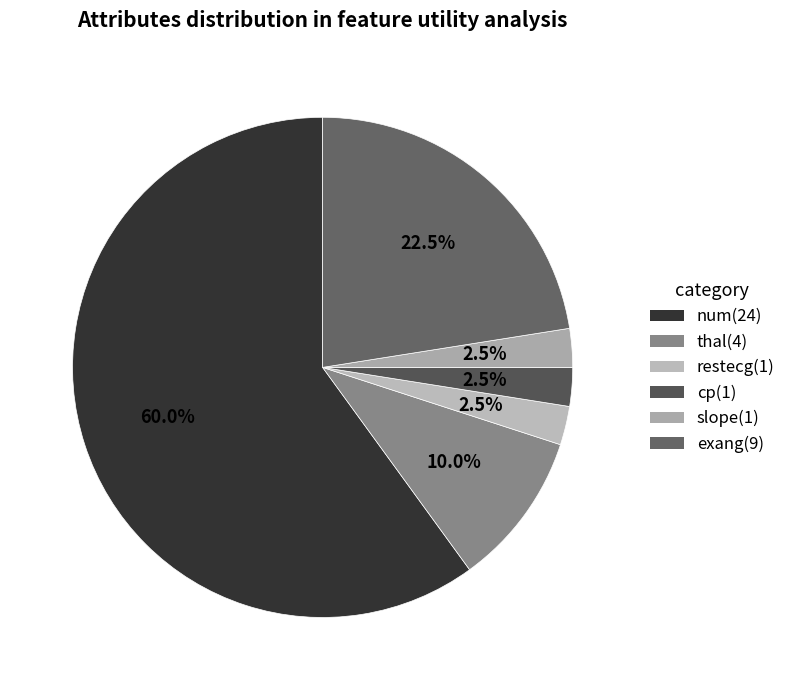

Which slice represents more than half of the pie?

num